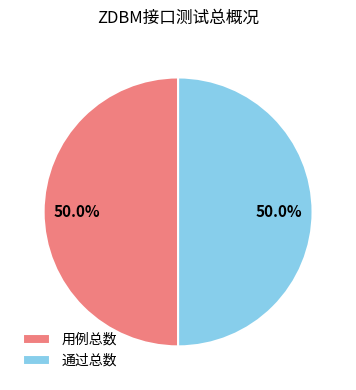

How many segments does this pie chart have?

2